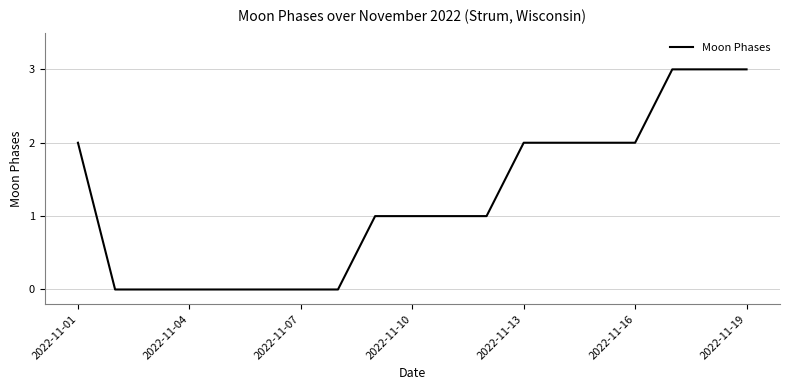

Reading left to right, extract all data points from this chart.

2	0	0	0	0	0	0	0	1	1	1	1	2	2	2	2	3	3	3